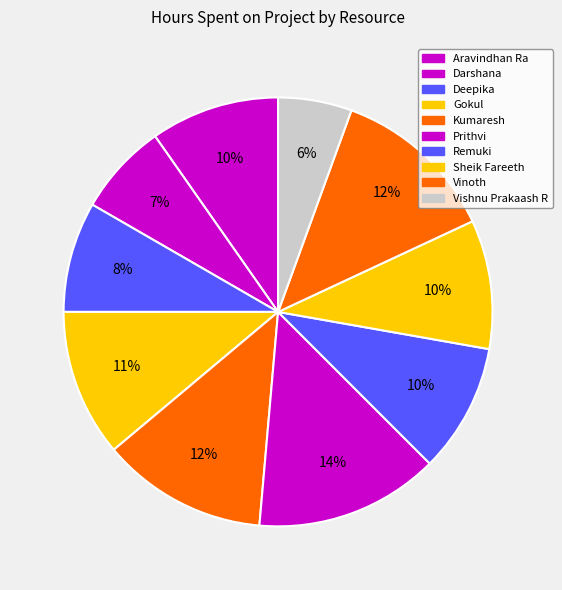

How many slices are in this pie chart?

10